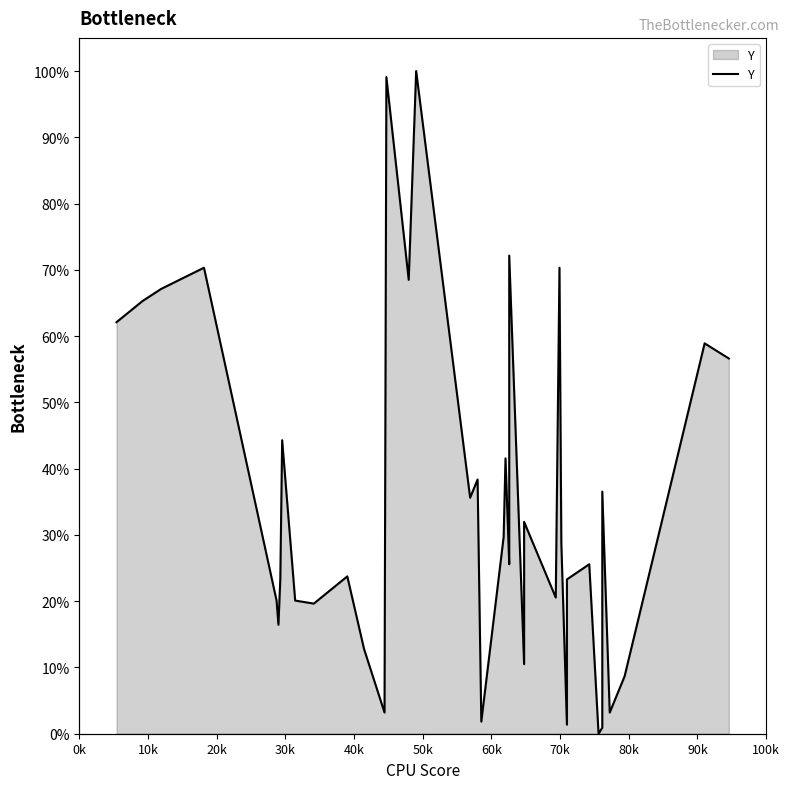

How many data points are above 28?

20